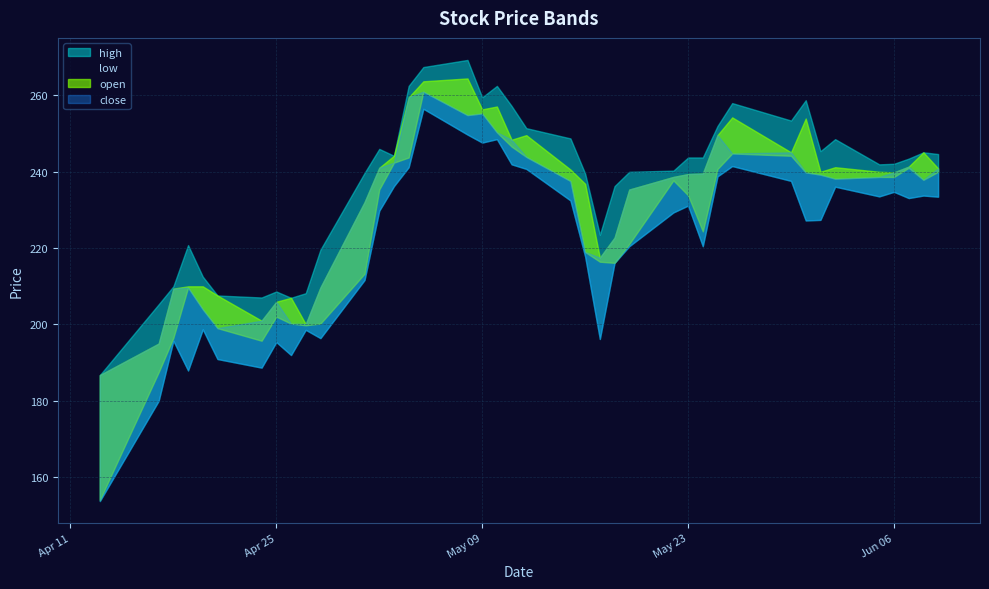

True or false: open and low intersect in this chart.

False